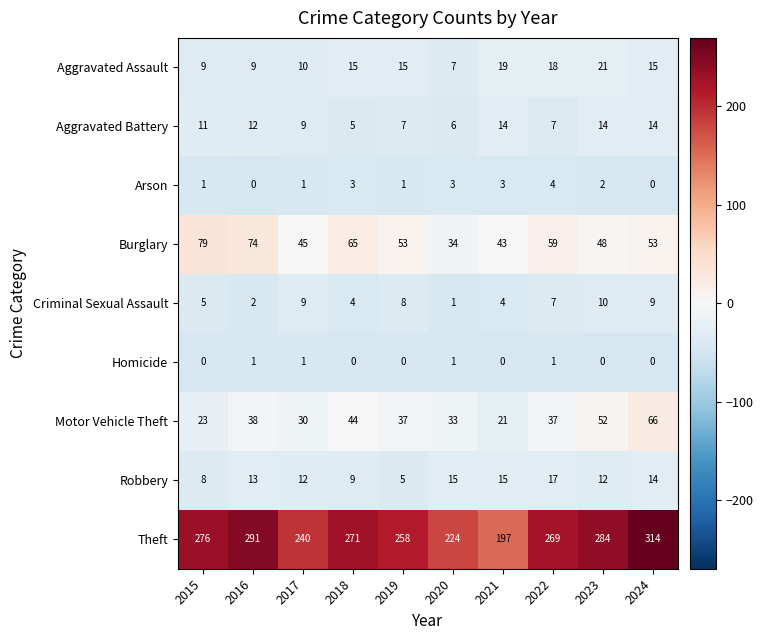

Count the number of categories in the chart.

10